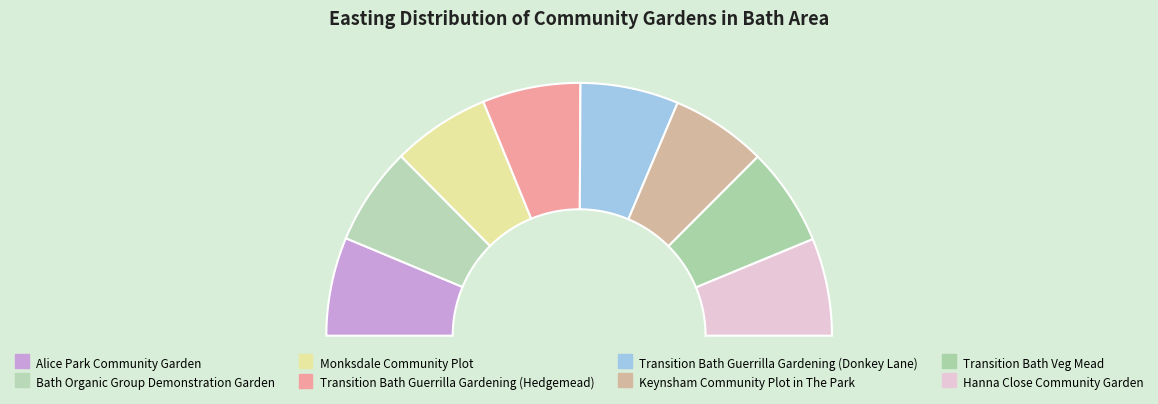

Is it true that Monksdale Community Plot is 2% of the pie?

False